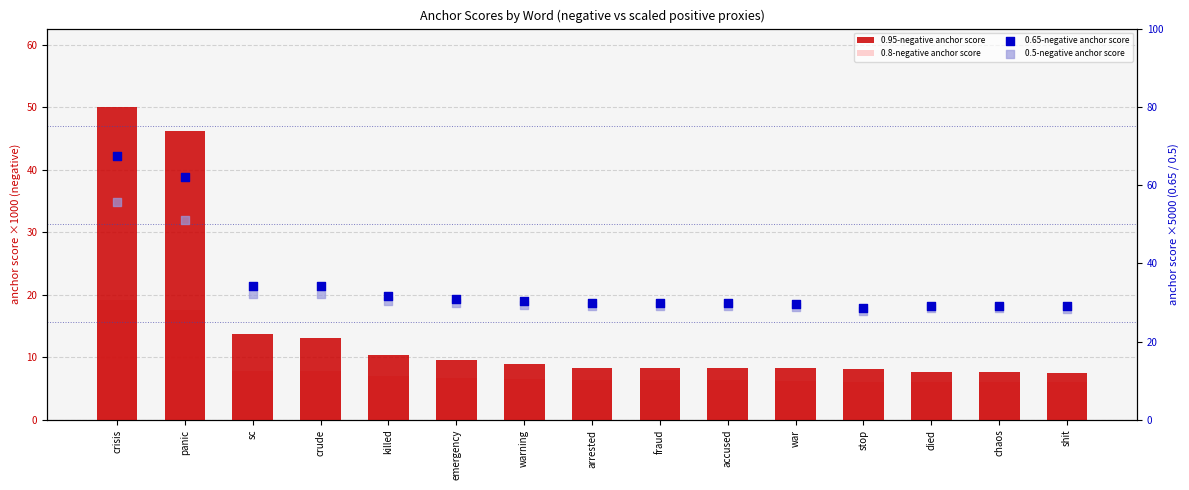

Which series reaches the minimum Y coordinate?

0.8-negative anchor score